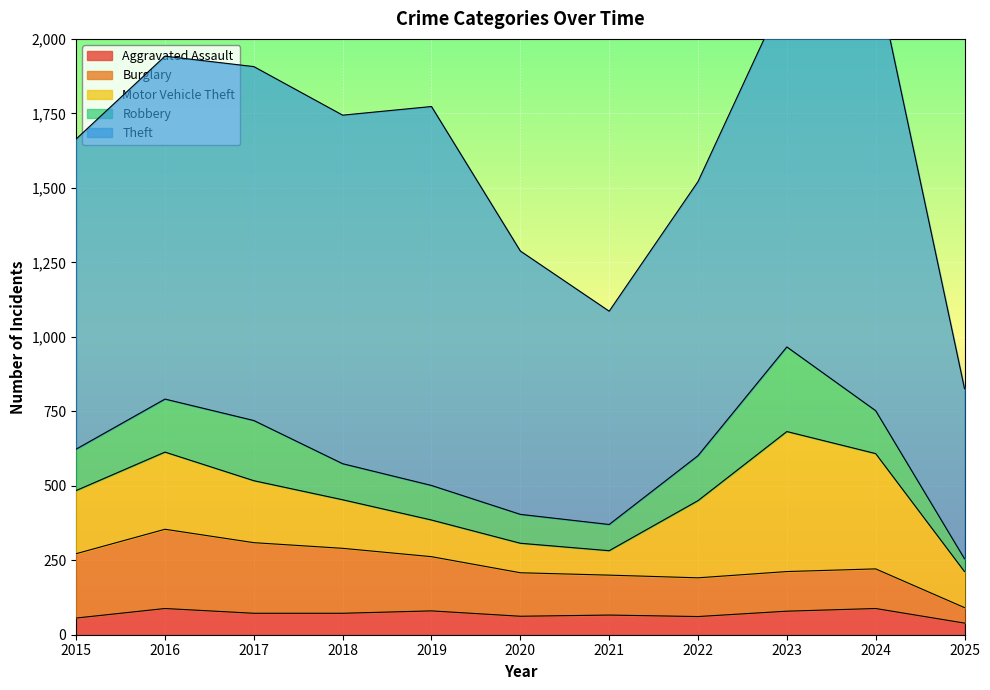

List the series in order of their peak value, lowest first.

Aggravated Assault, Burglary, Robbery, Motor Vehicle Theft, Theft